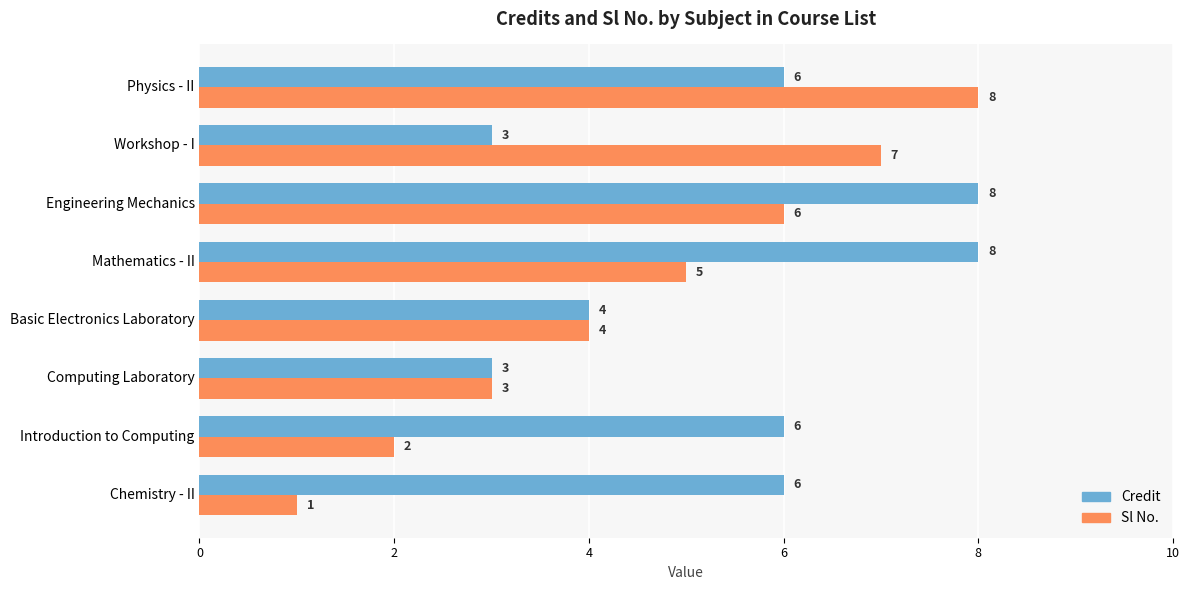

Read the Credit value at Introduction to Computing.

6